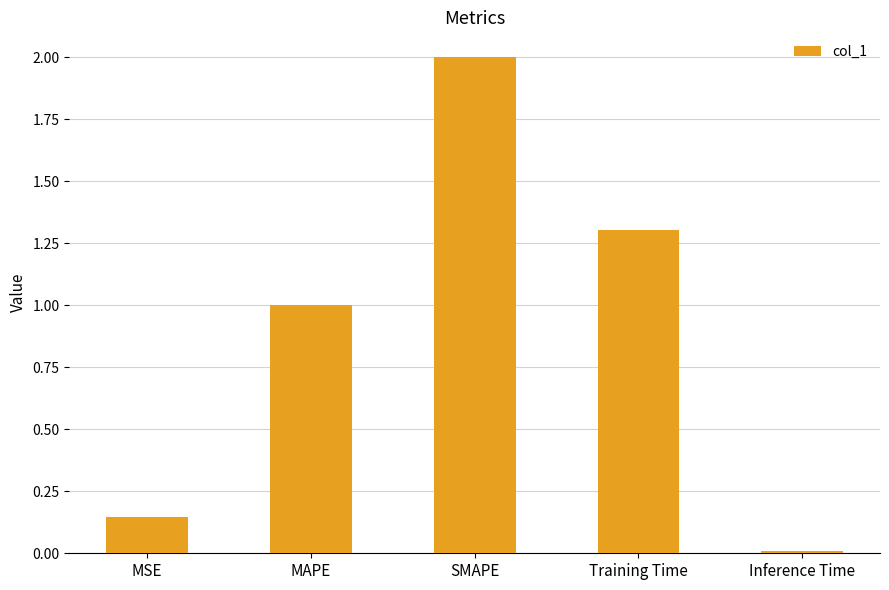

How many values exceed 1?

3